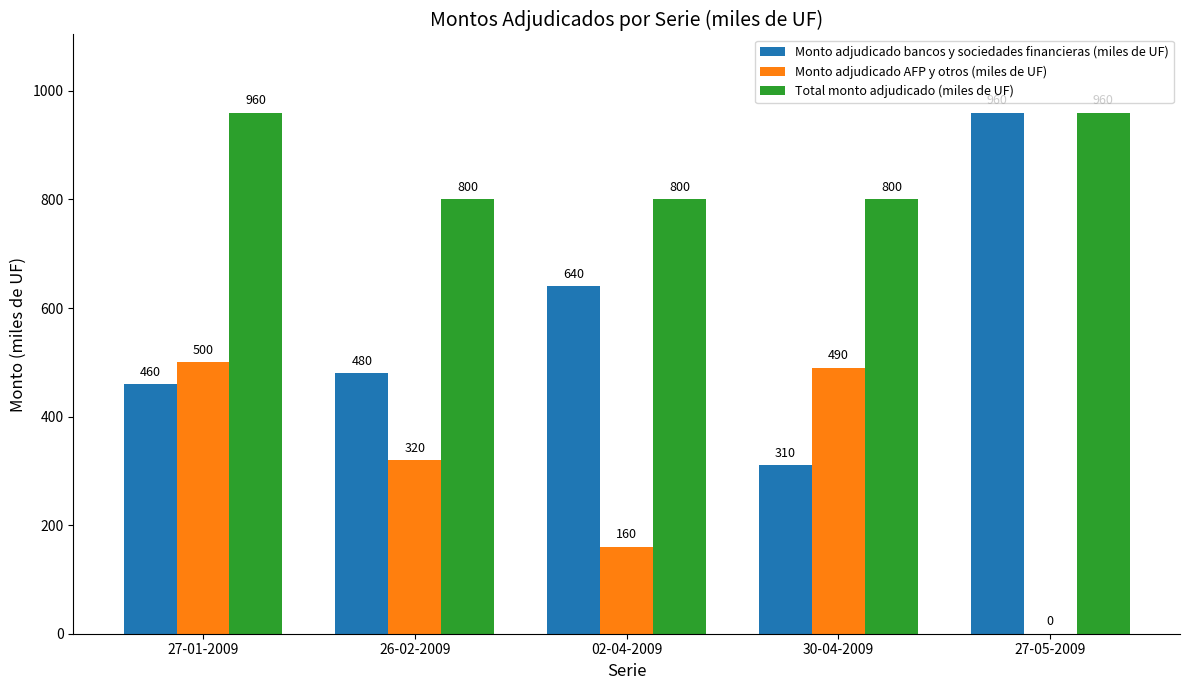

Where is Monto adjudicado AFP y otros (miles de UF) nearest to the value 250?

26-02-2009